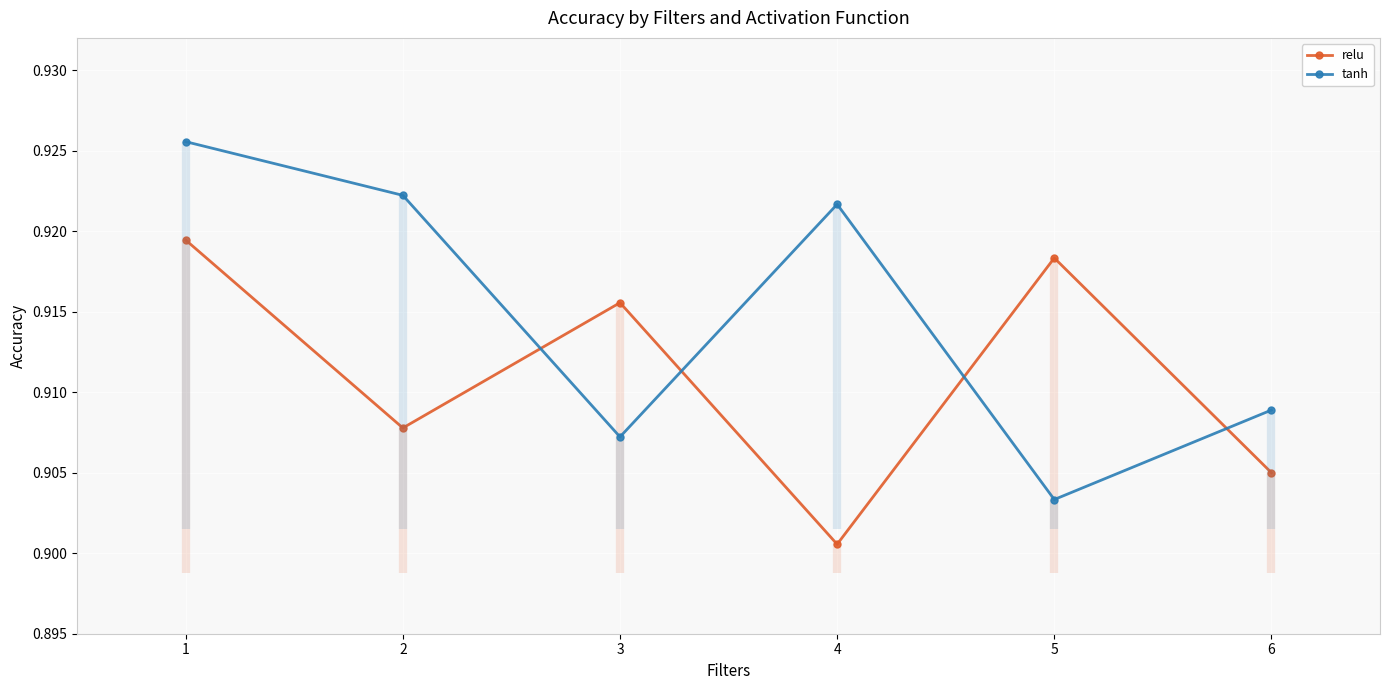

True or false: tanh and relu intersect in this chart.

True